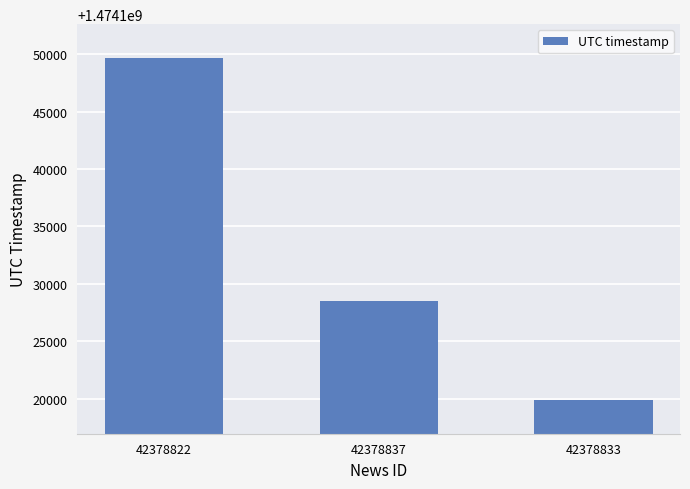

Are the bars horizontal?

No